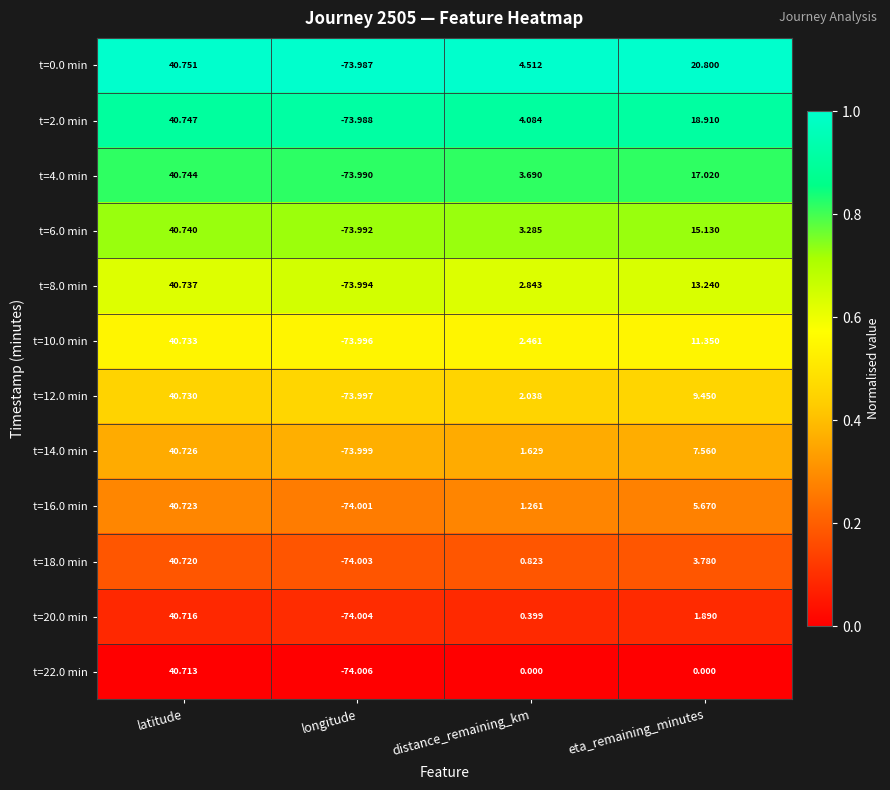

Which label corresponds to the smallest value in the chart?

longitude